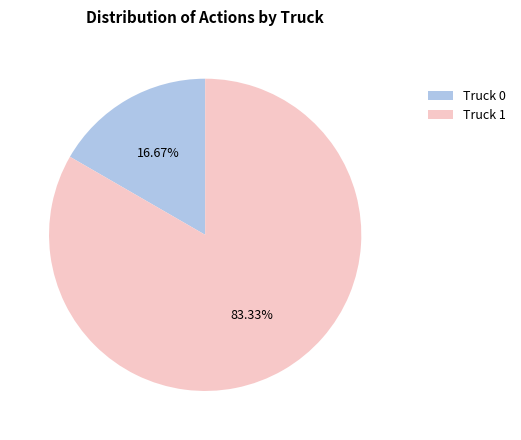

Which slice is the largest?

Truck 1